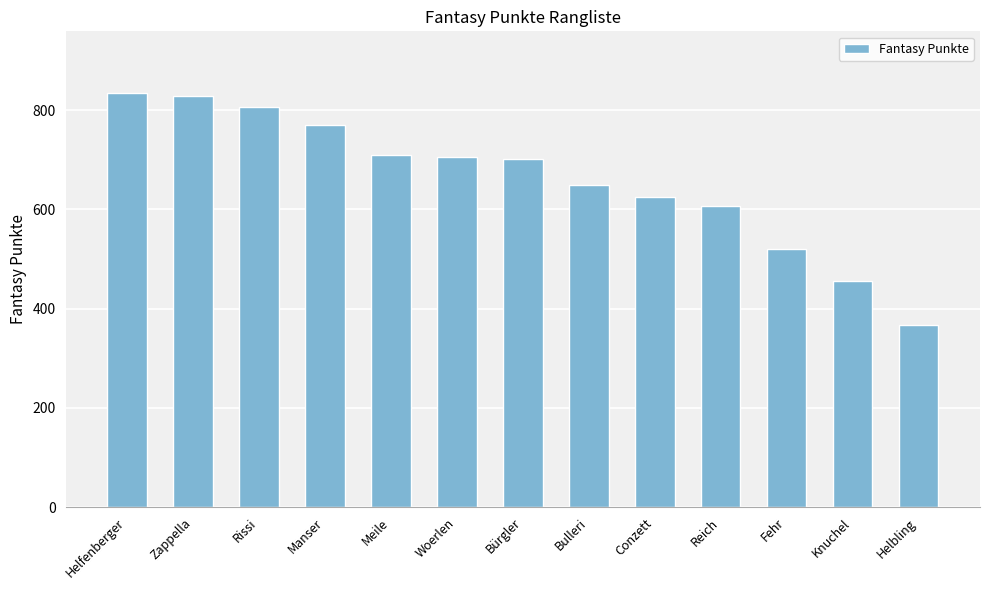

What is the label of the 6th bar from the right?

Bulleri